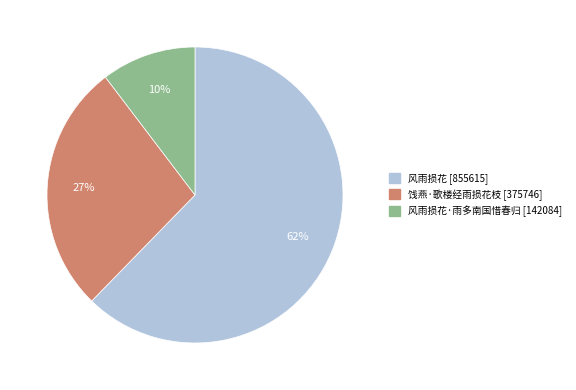

Is there any slice that represents more than half of the pie?

Yes